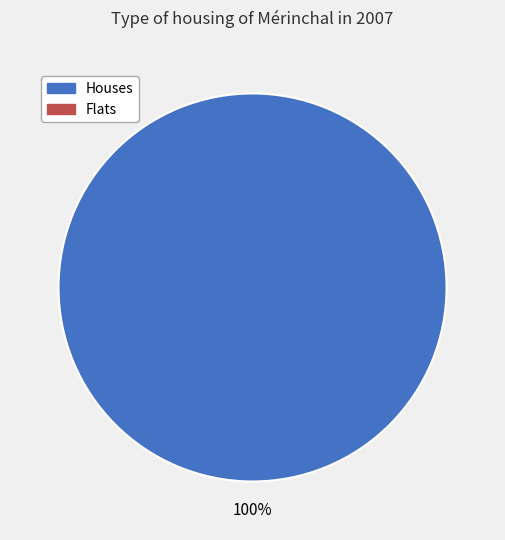

Is there any slice that represents more than half of the pie?

Yes